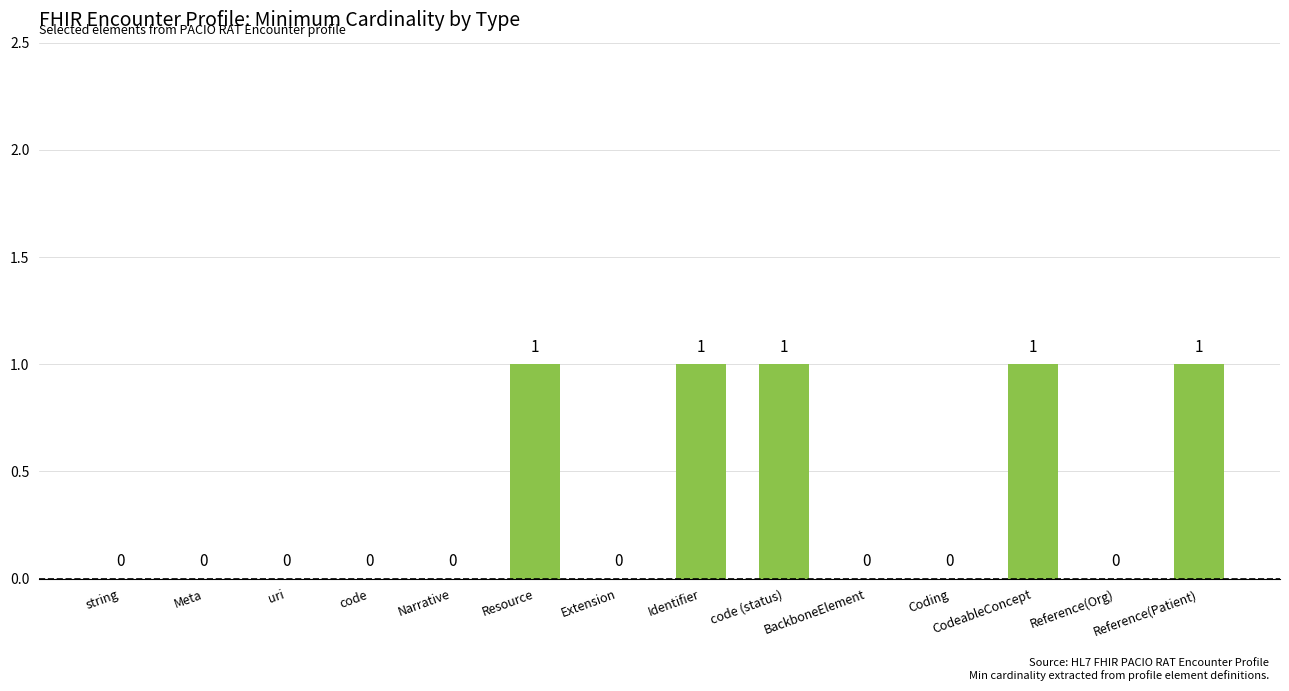

Is it true that the value at BackboneElement is 0?

True